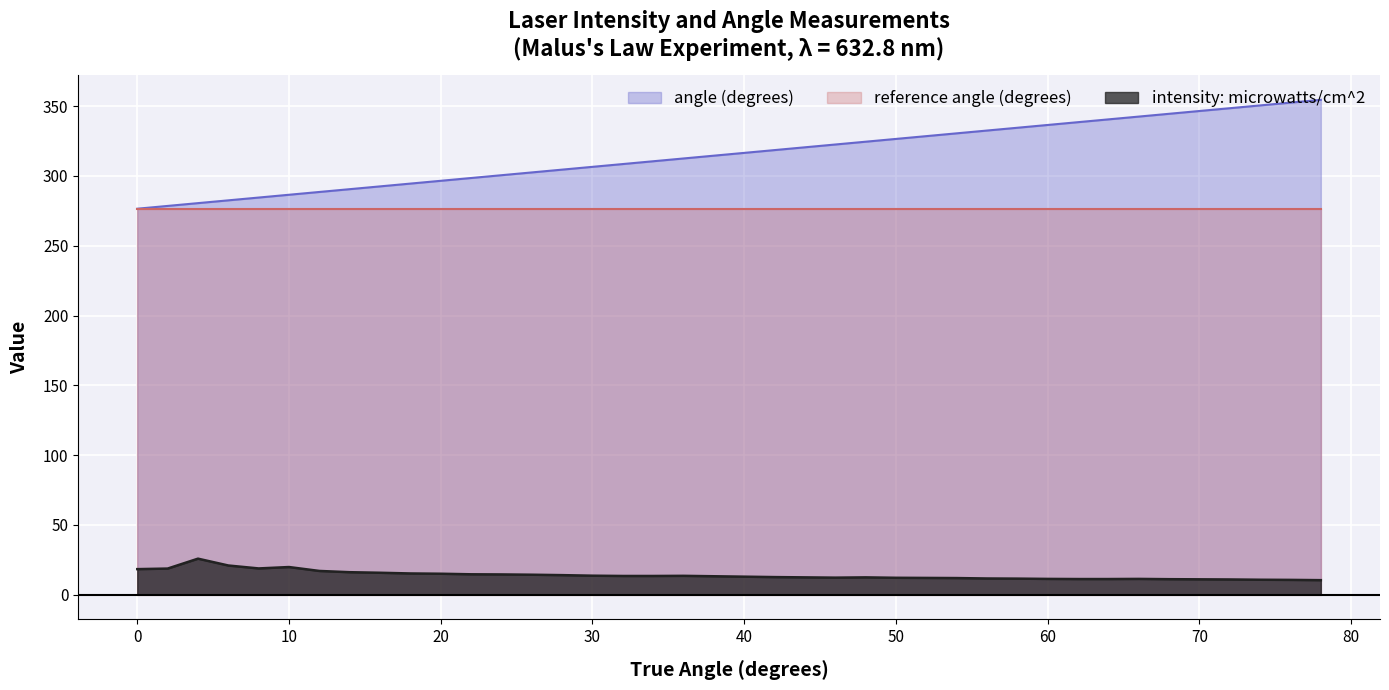

What is the average value of the angle (degrees) series?

315.5